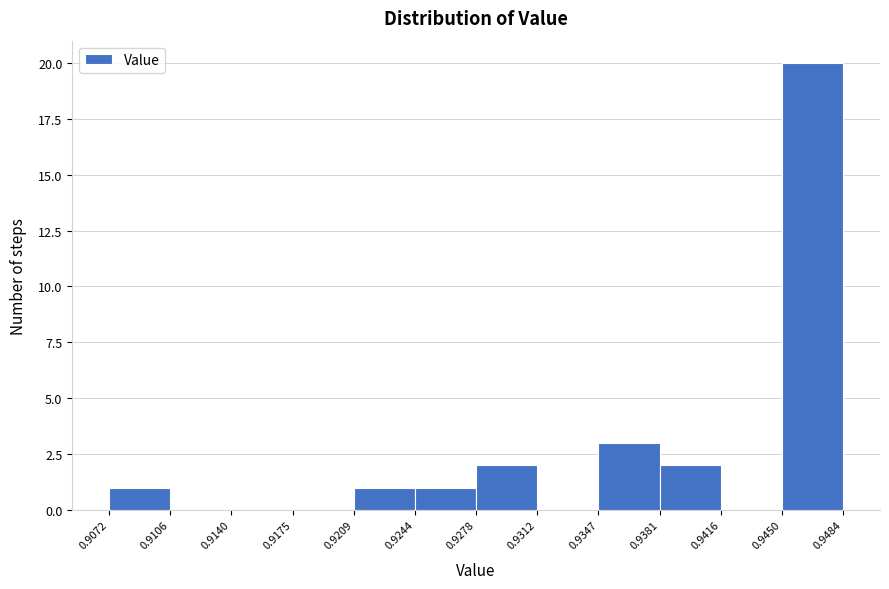

Reading left to right, list every bar in this chart as the range it spans on the x-axis followed by its height. The values are not printed on the chart, so give them approximately, as read against the axis.

0.9072 to 0.9106: 1
0.9106 to 0.9140: 0
0.9140 to 0.9175: 0
0.9175 to 0.9209: 0
0.9209 to 0.9244: 1
0.9244 to 0.9278: 1
0.9278 to 0.9312: 2
0.9312 to 0.9347: 0
0.9347 to 0.9381: 3
0.9381 to 0.9416: 2
0.9416 to 0.9450: 0
0.9450 to 0.9484: 20